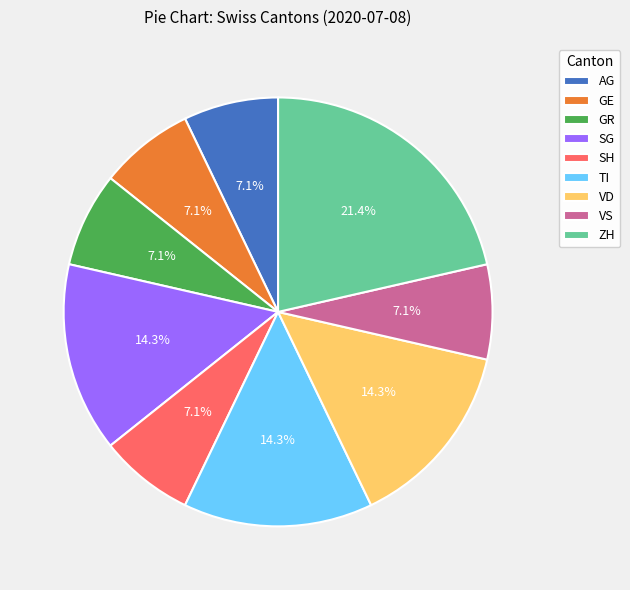

To the nearest percent, what percentage of the pie is SH?

7%